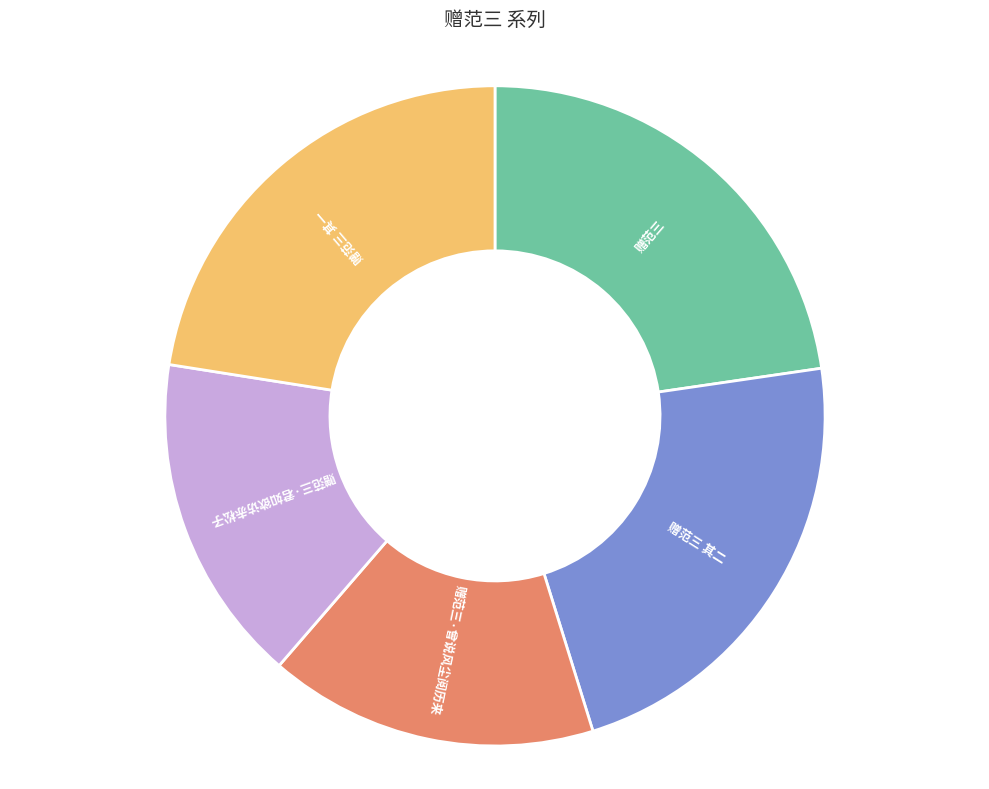

Count the number of slices in the pie.

5